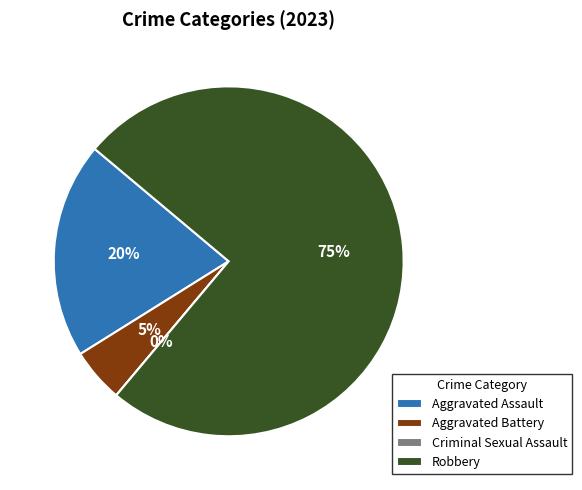

Which has a higher value, Aggravated Battery or Robbery?

Robbery